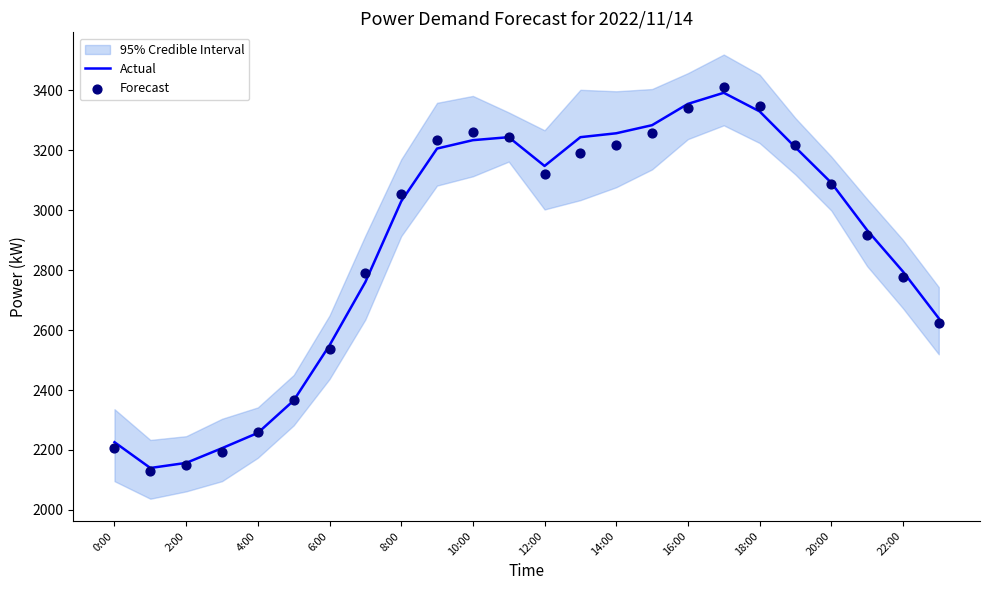

Which series has the largest Y range (max minus min)?

Forecast